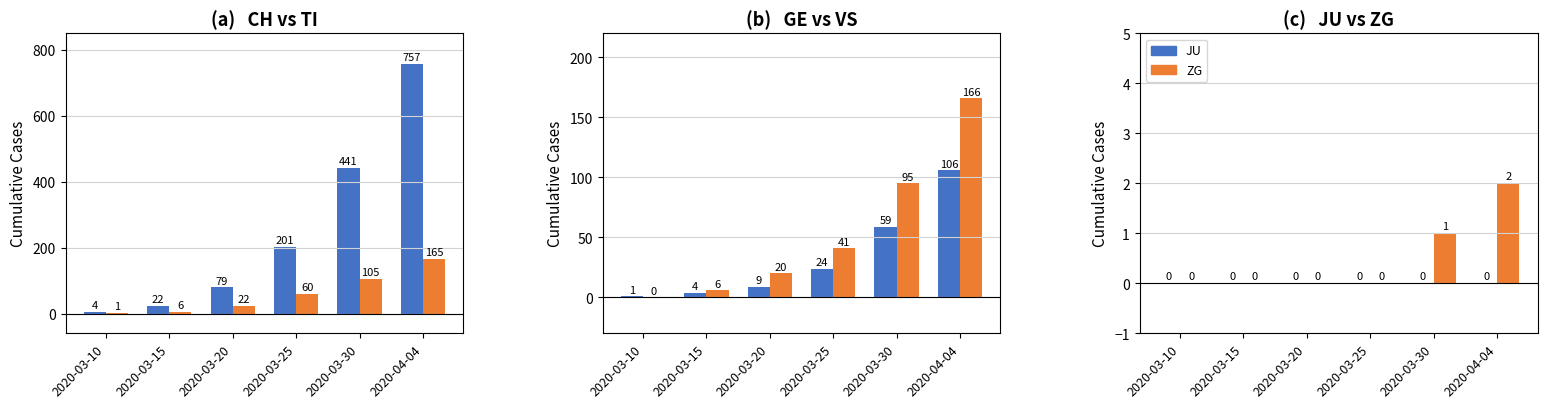

The value of VS at 2020-04-04 is 166. True or false?

True